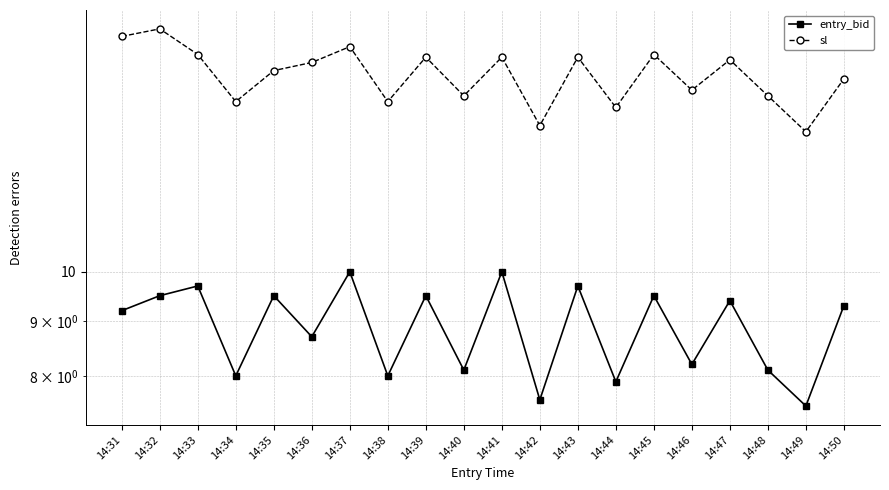

What is the sum of the entry_bid values at 14:41 and 14:44?

17.9